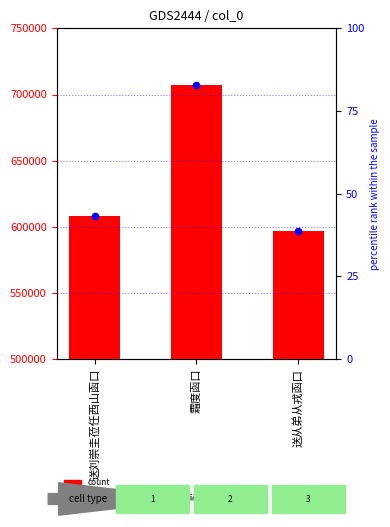

Which series reaches the maximum Y coordinate?

col_0